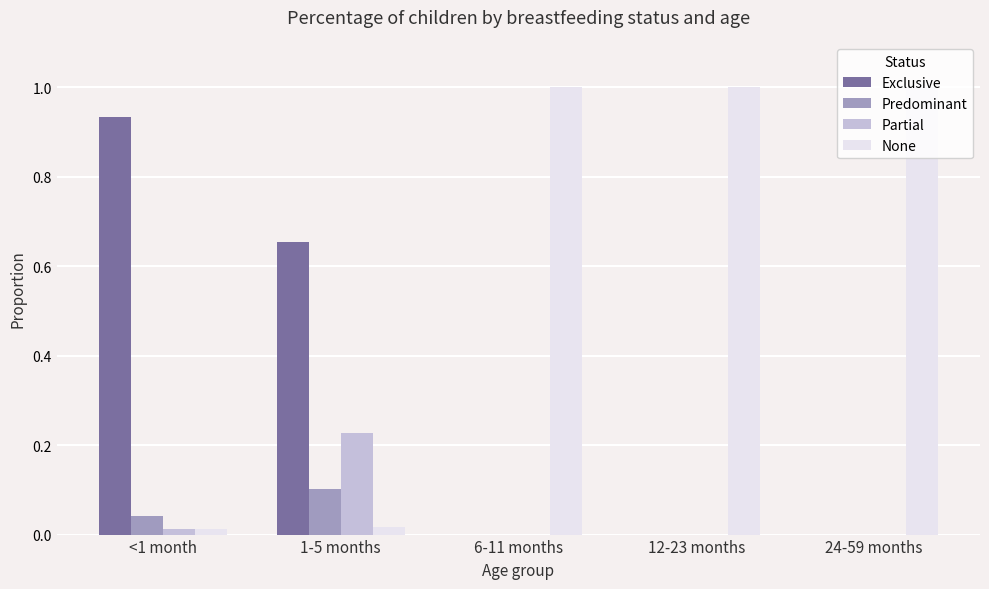

What is the spread (max minus min) of values at 24-59 months?

1.0